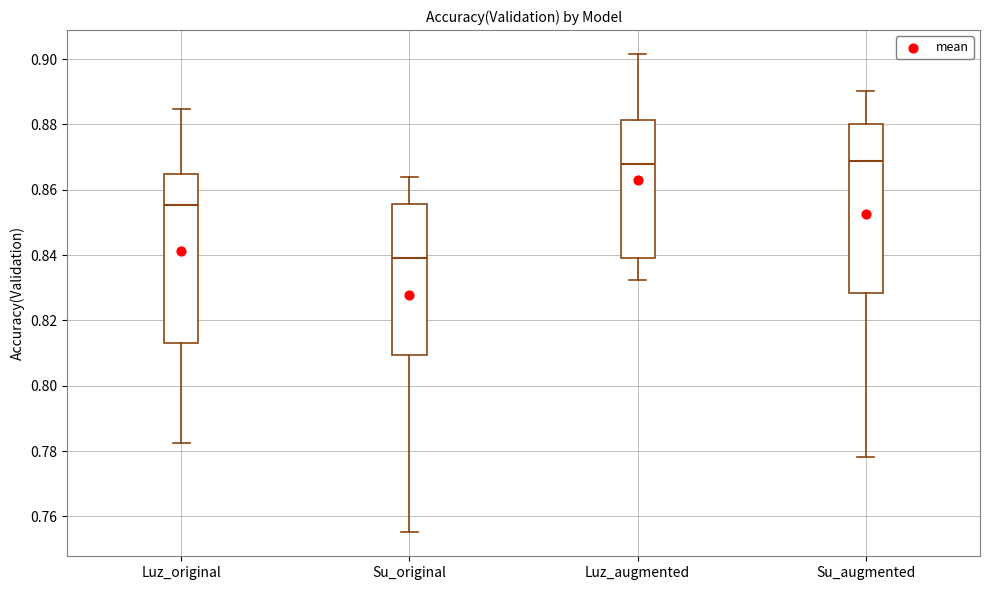

Reading left to right, read every box against the y-axis: the position of its median line, the range the box covers, and the ends of its whiskers. The values are not printed on the chart, so give them approximately, as read against the axis.

Luz_original: median 0.856, box 0.814 to 0.864, whiskers 0.782 to 0.884
Su_original: median 0.840, box 0.810 to 0.856, whiskers 0.756 to 0.864
Luz_augmented: median 0.868, box 0.840 to 0.882, whiskers 0.832 to 0.902
Su_augmented: median 0.868, box 0.828 to 0.880, whiskers 0.778 to 0.890